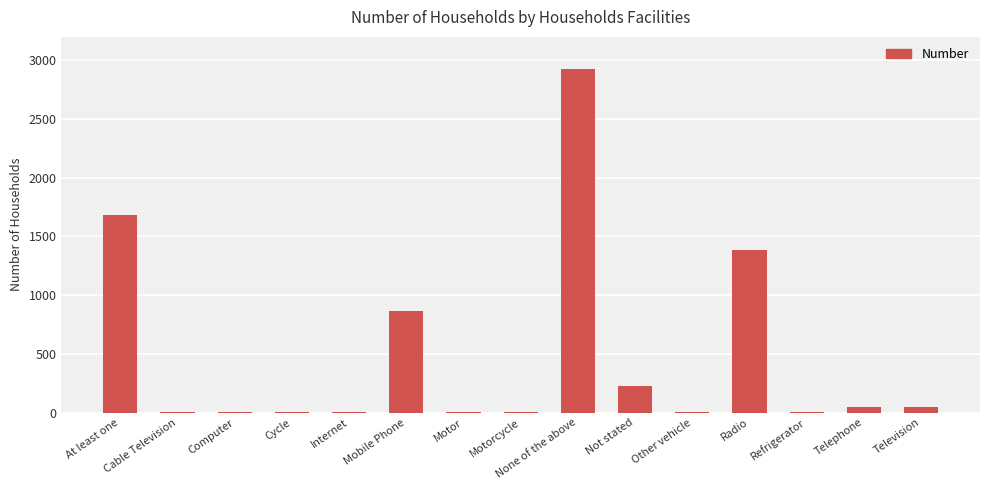

What is the change in value from Not stated to Television?

-174